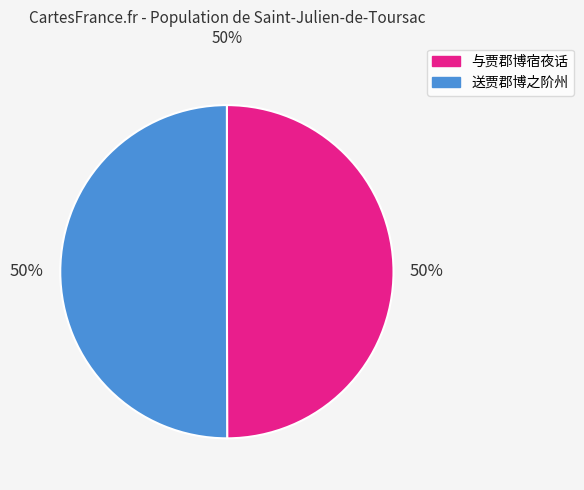

What percentage is the 送贾郡博之阶州 slice, to the nearest percent?

50%